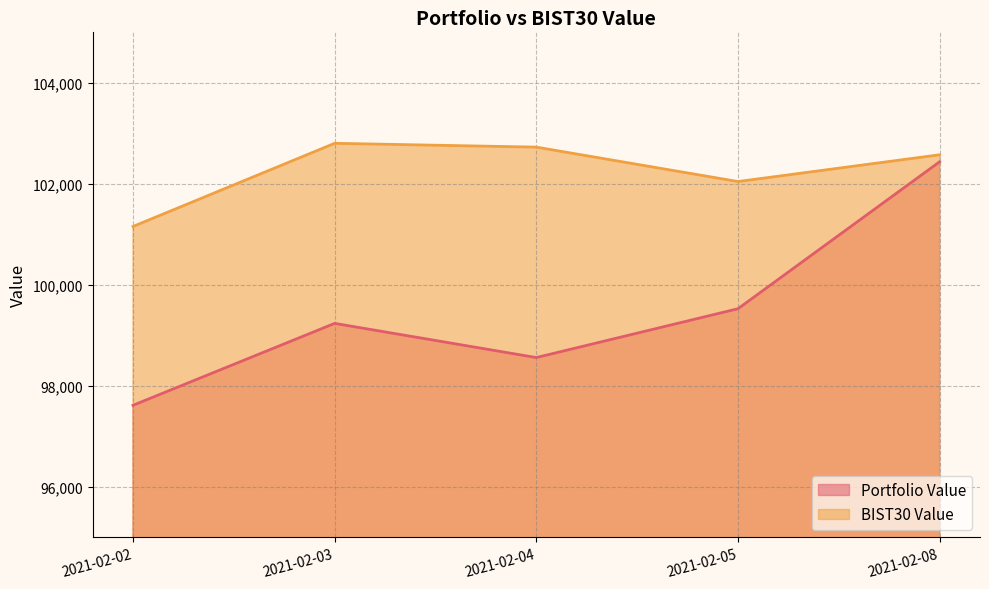

Reading right to left, transcribe all the data shown in this chart.

Portfolio Value: 2021-02-08=102436.6	2021-02-05=99526.0	2021-02-04=98558.8	2021-02-03=99235.6	2021-02-02=97613.4
BIST30 Value: 2021-02-08=102574.9	2021-02-05=102044.8	2021-02-04=102726.4	2021-02-03=102802.1	2021-02-02=101154.9